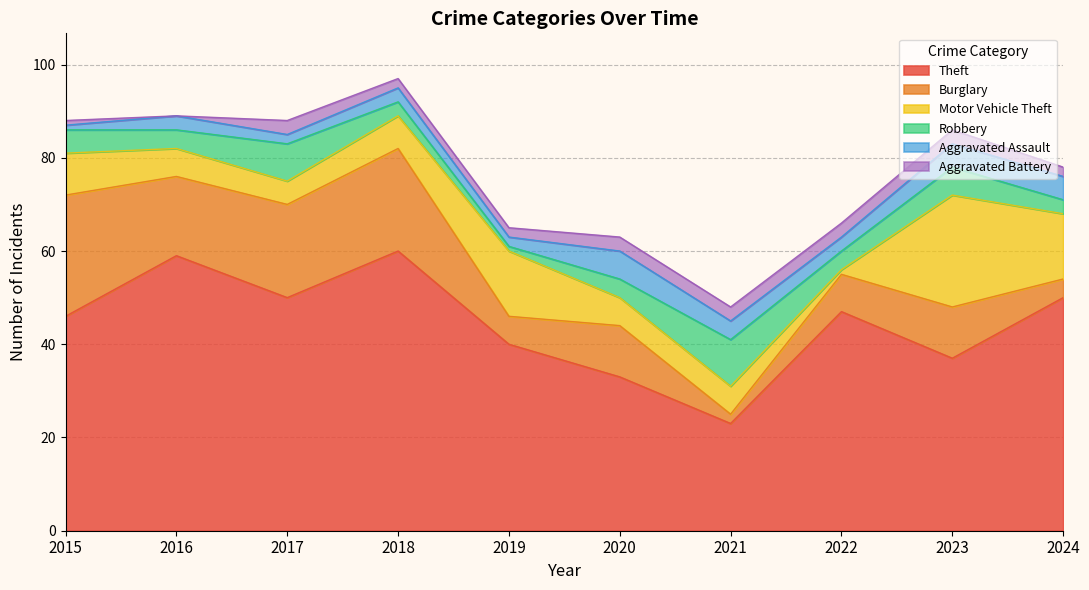

The value of Motor Vehicle Theft at 2024 is 14. True or false?

True